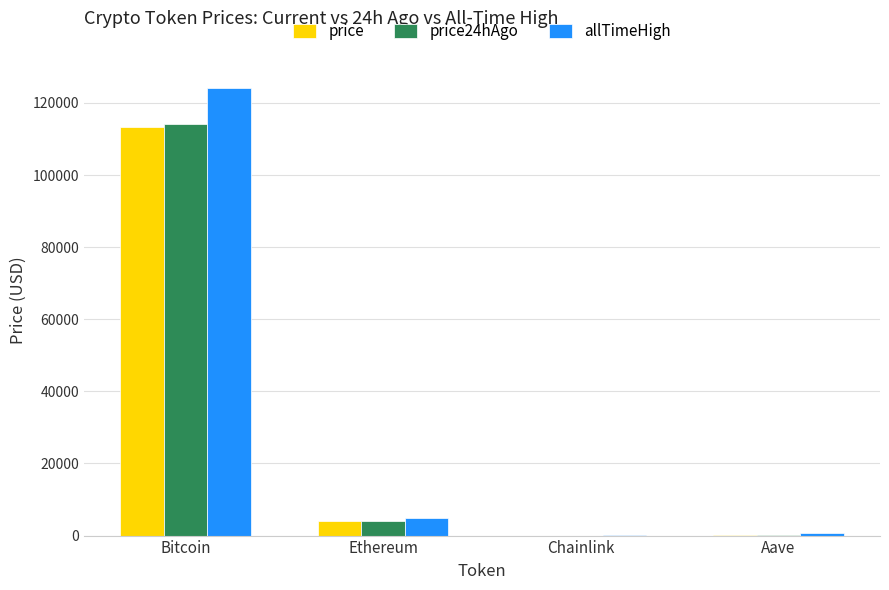

Between Ethereum and Aave, which series saw the biggest shift?

allTimeHigh